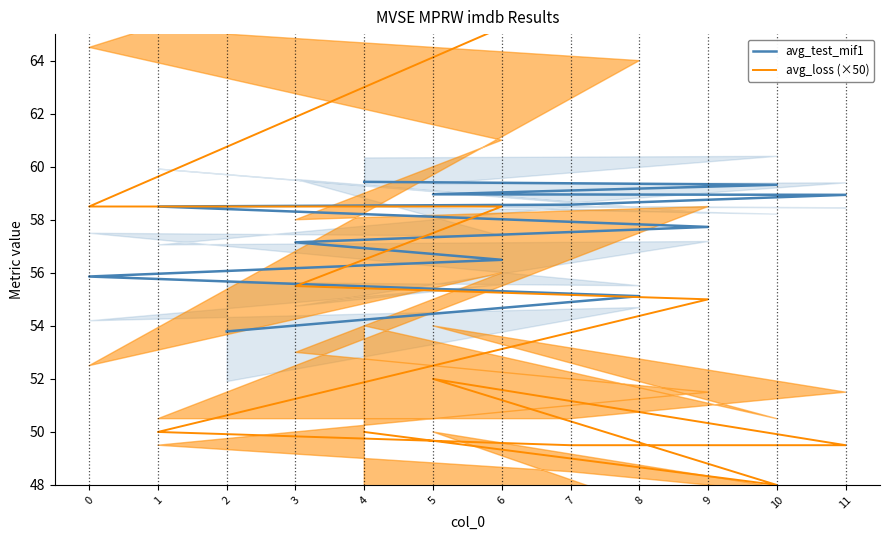

The avg_test_mif1 series shows 28.0 at 0. True or false?

False